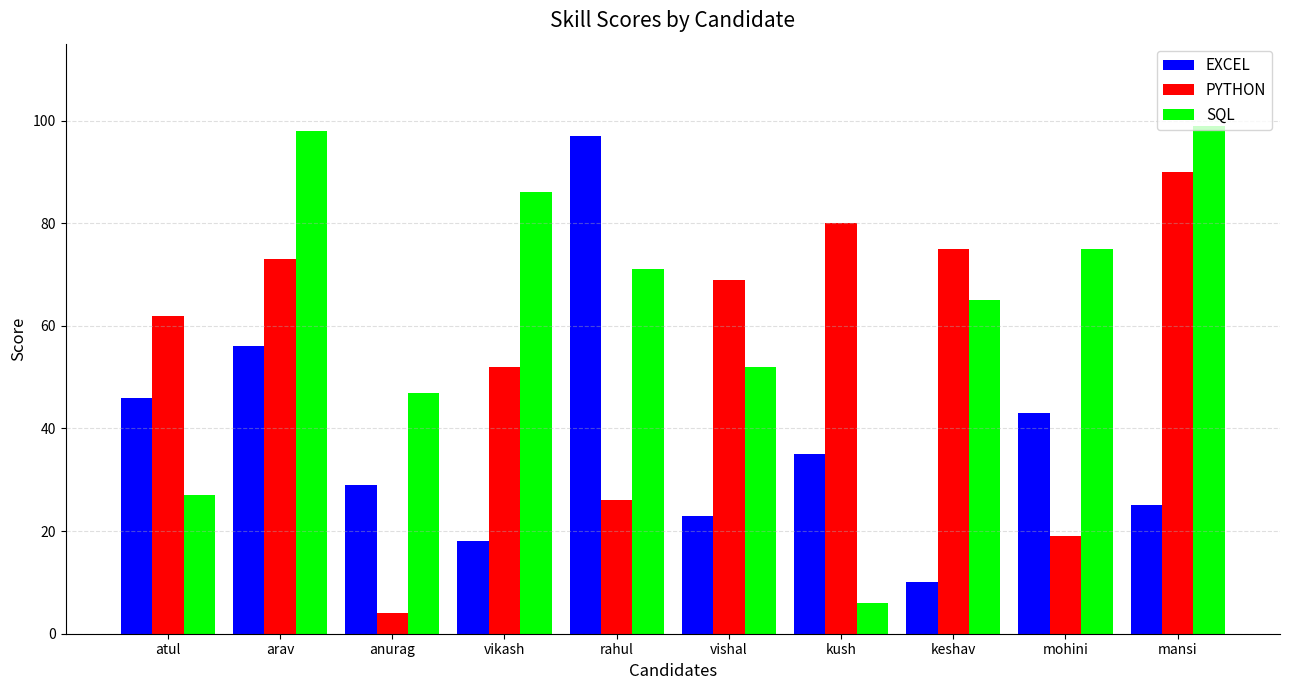

Rank the series at anurag from highest to lowest value.

SQL, EXCEL, PYTHON